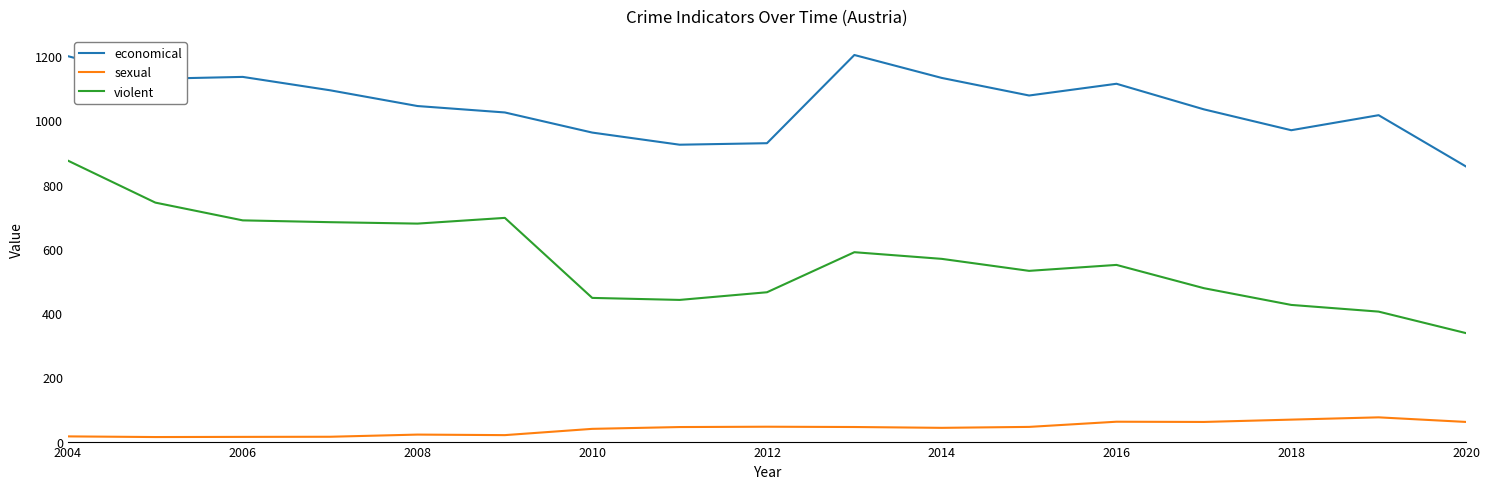

List the series in order of their overall mean, lowest first.

sexual, violent, economical